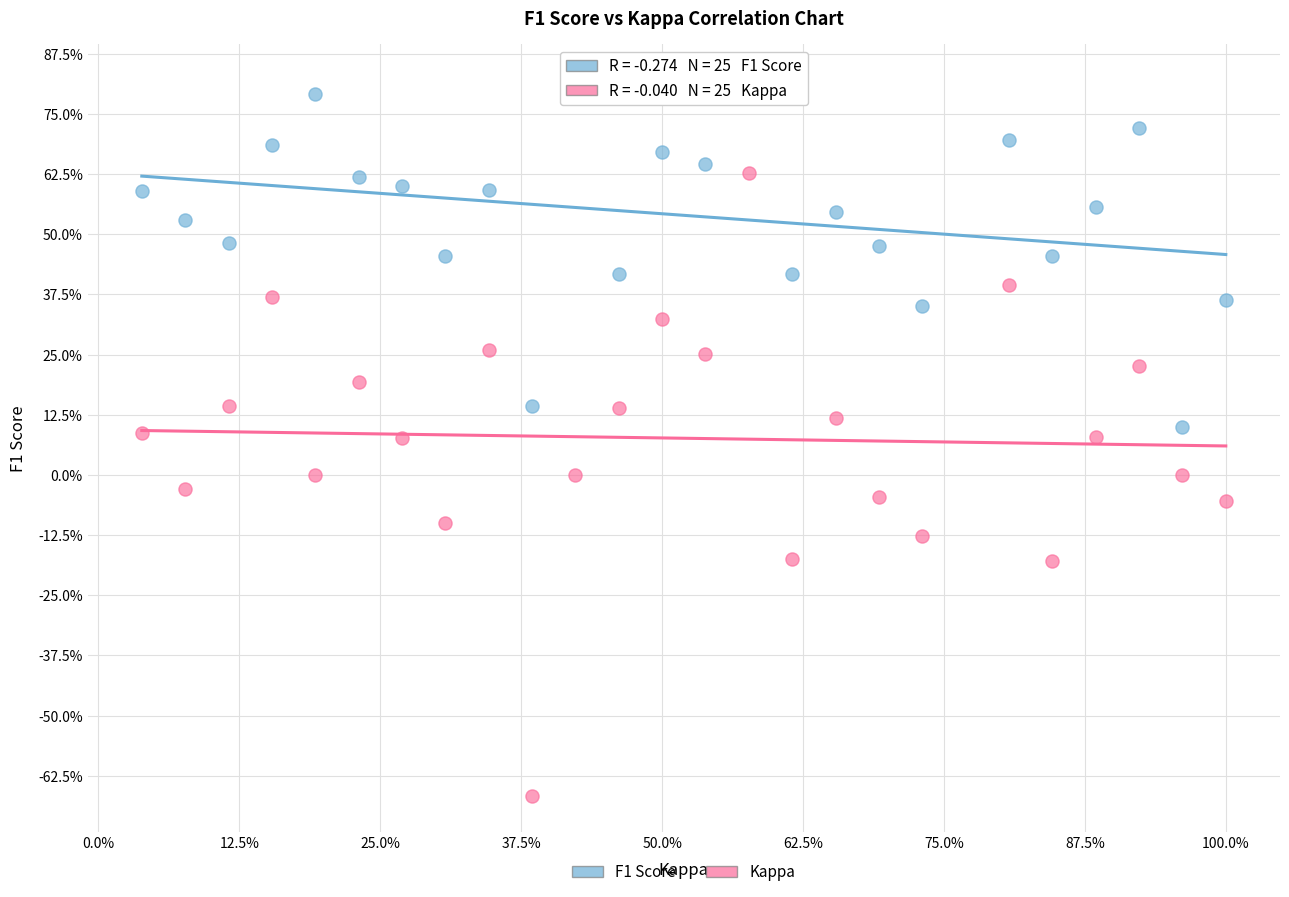

What are all the series names shown in the legend?

F1 Score, Kappa